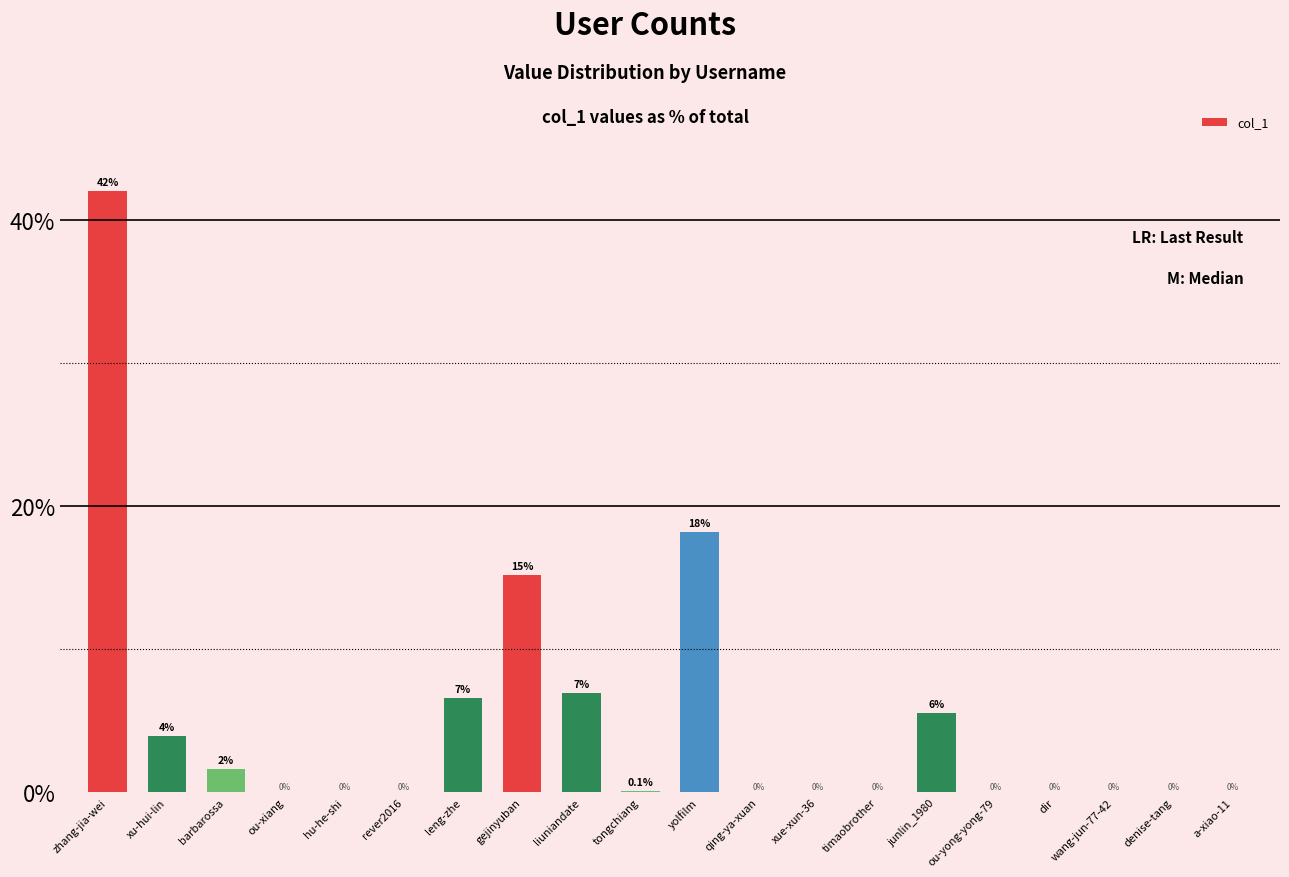

At which label is the value closest to 20?

yolfilm